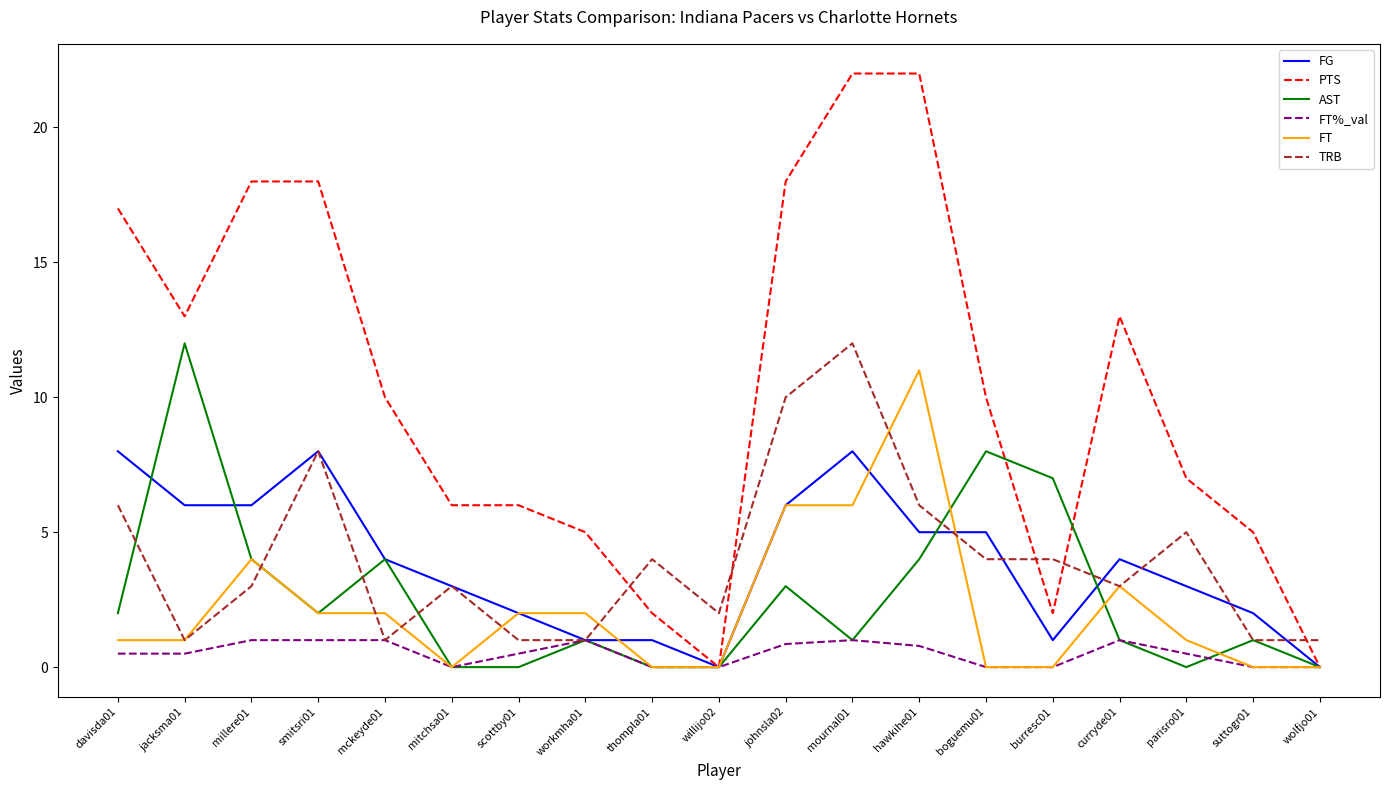

True or false: FT%_val has a value of 1.0 at mournal01.

True